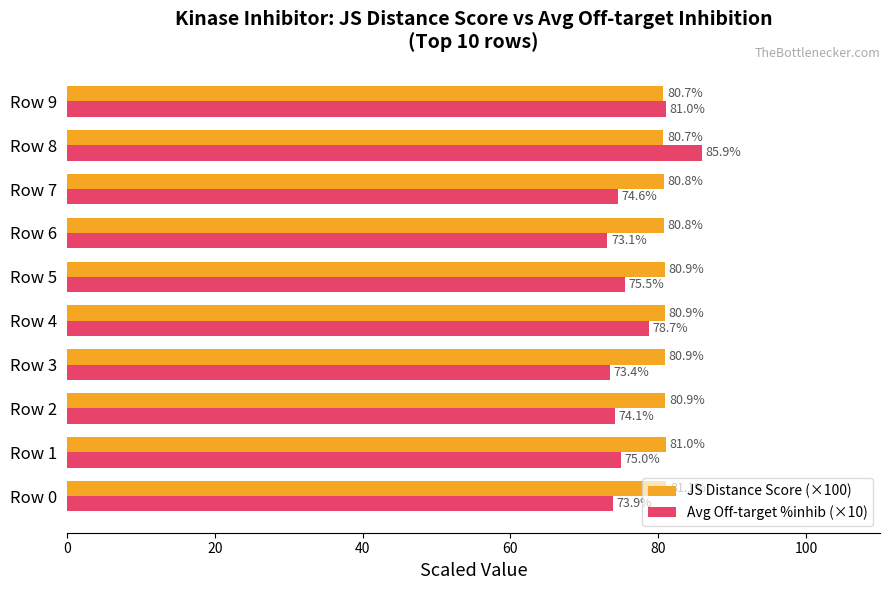

What is the approximate value of Avg Off-target %inhib (×10) at Row 3?

73.4